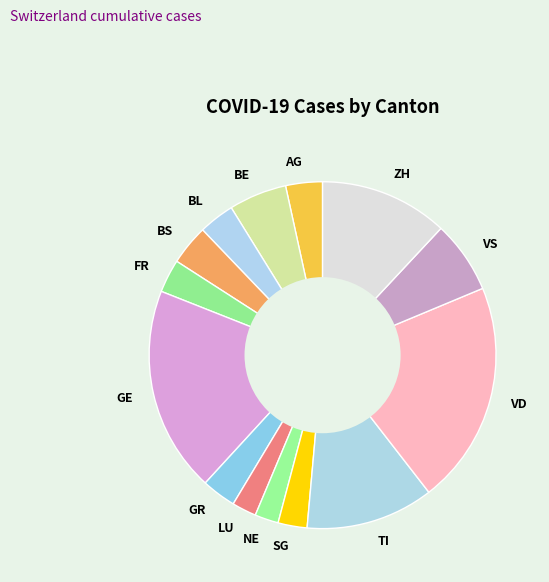

What is the largest slice in the pie chart?

VD